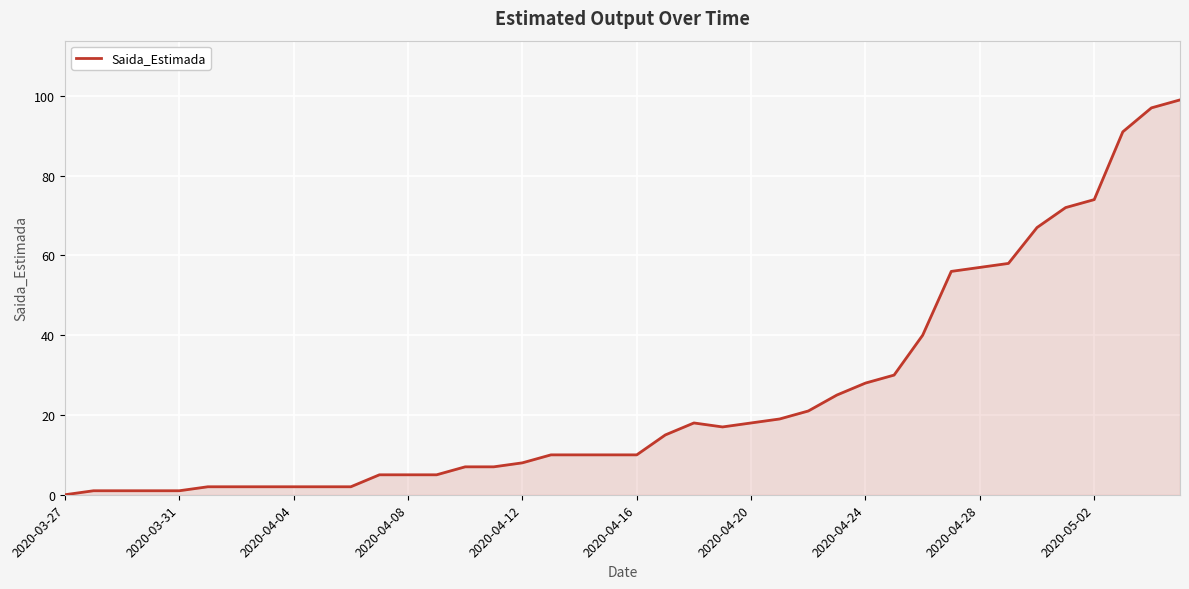

Reading left to right, list all the values displayed in this chart.

0	1	1	1	1	2	2	2	2	2	2	5	5	5	7	7	8	10	10	10	10	15	18	17	18	19	21	25	28	30	40	56	57	58	67	72	74	91	97	99